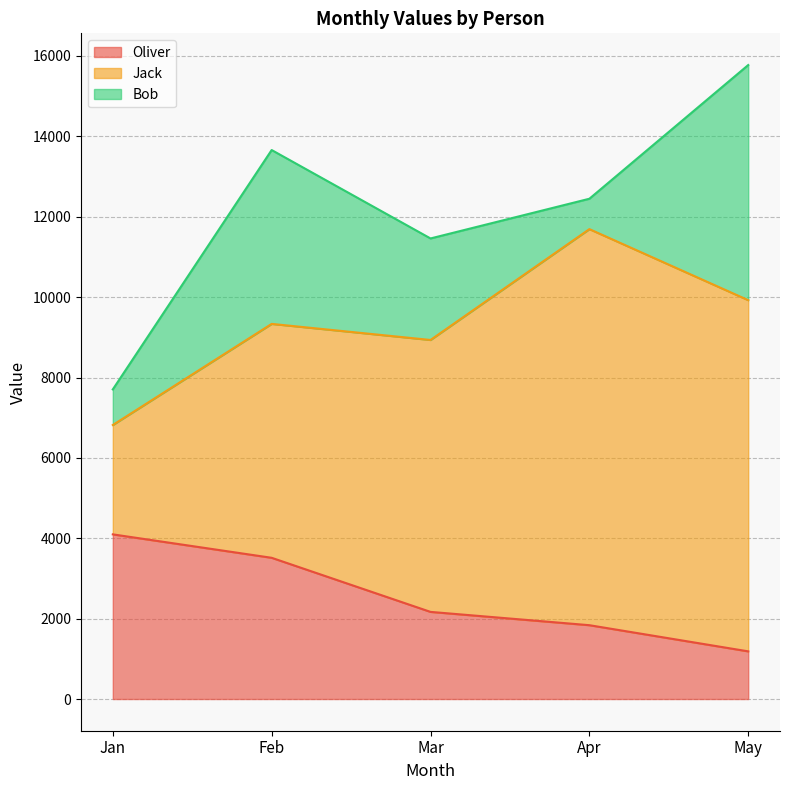

What is the sum of all Bob values?

14345